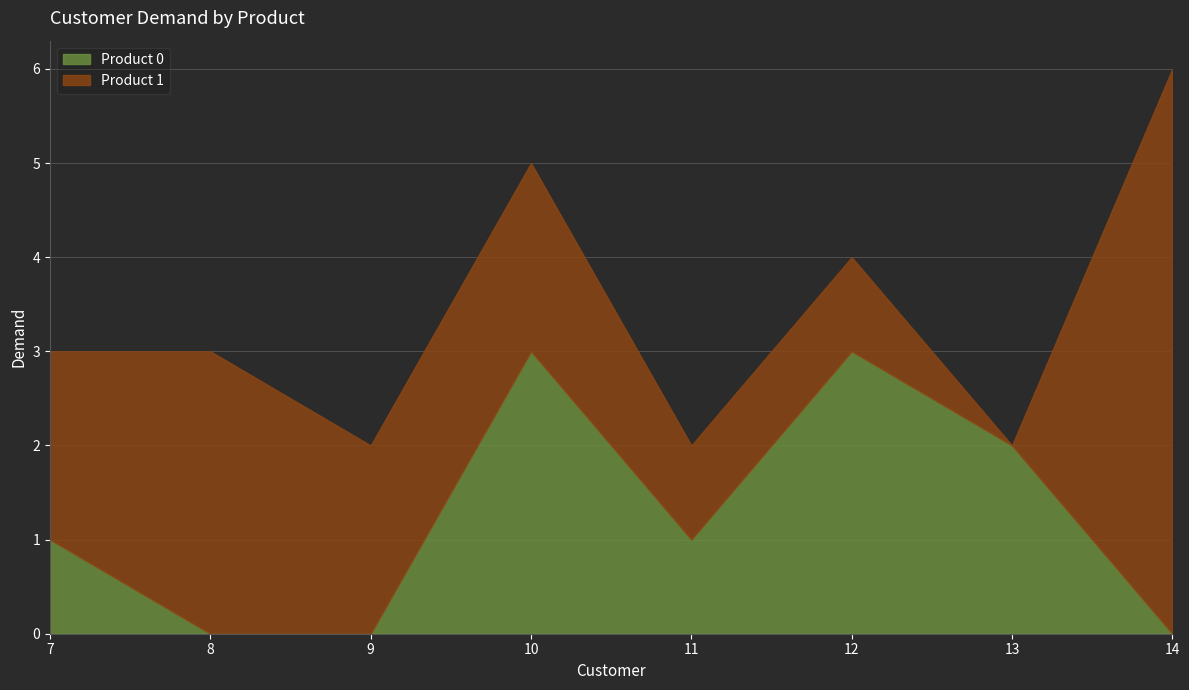

How many times do Product 1 and Product 0 cross each other?

2